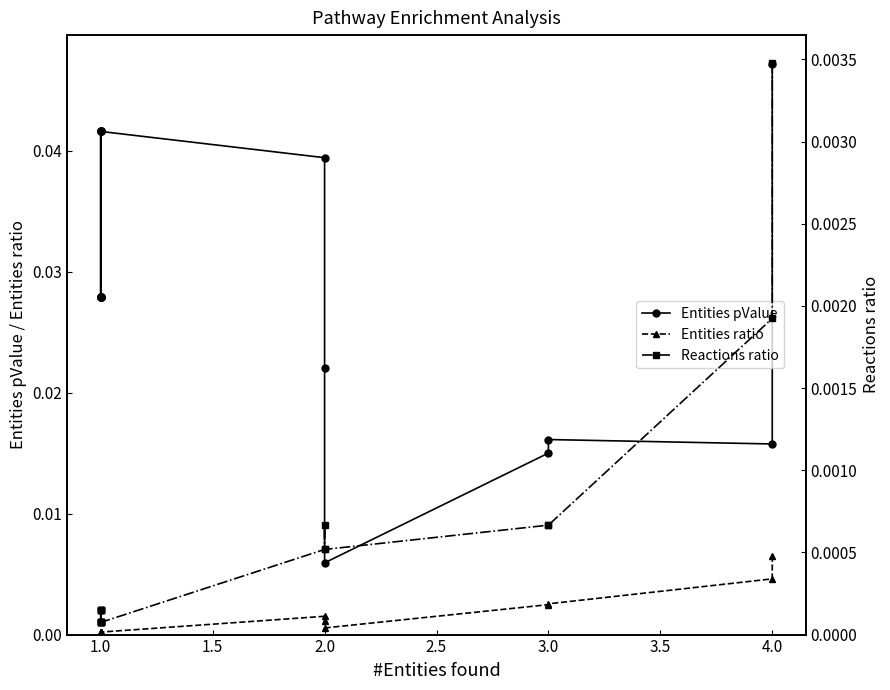

At which category does Entities ratio reach its first local peak?

1.0